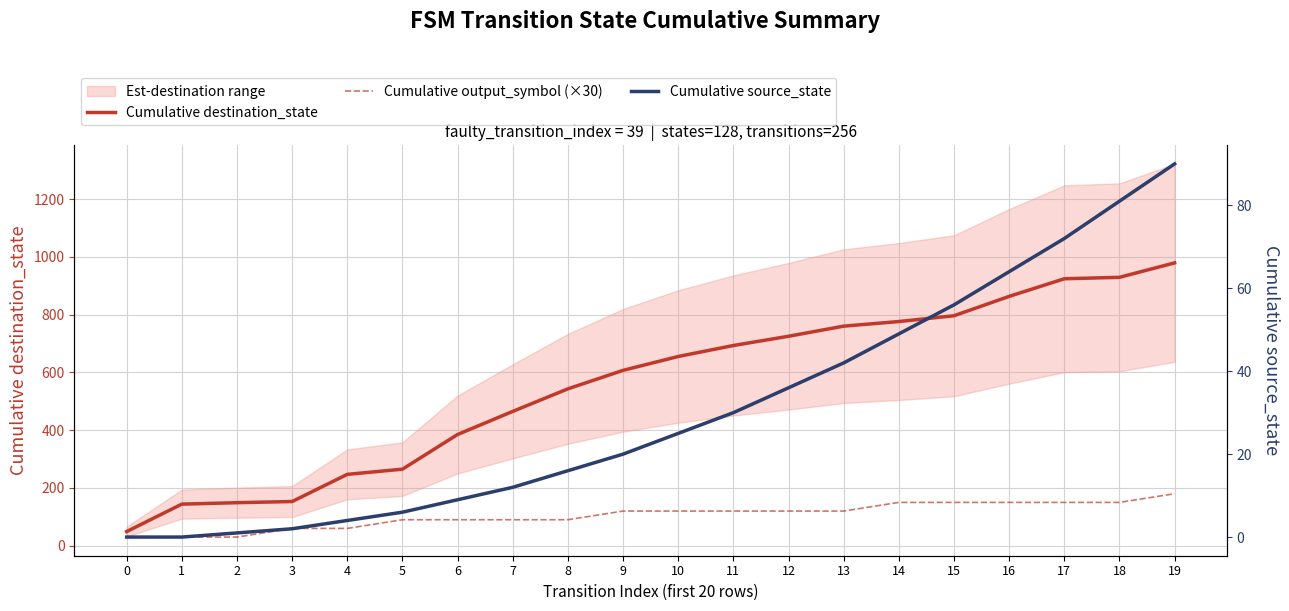

What is the difference between the Cumulative output_symbol (×30) values at 6 and 19?

90